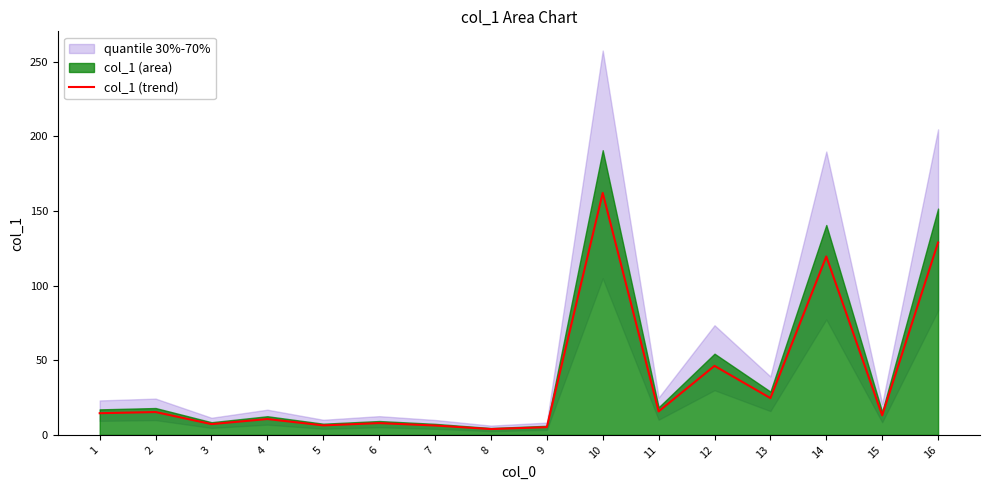

True or false: col_1 (trend) has a value of 7.9 at 6.

True